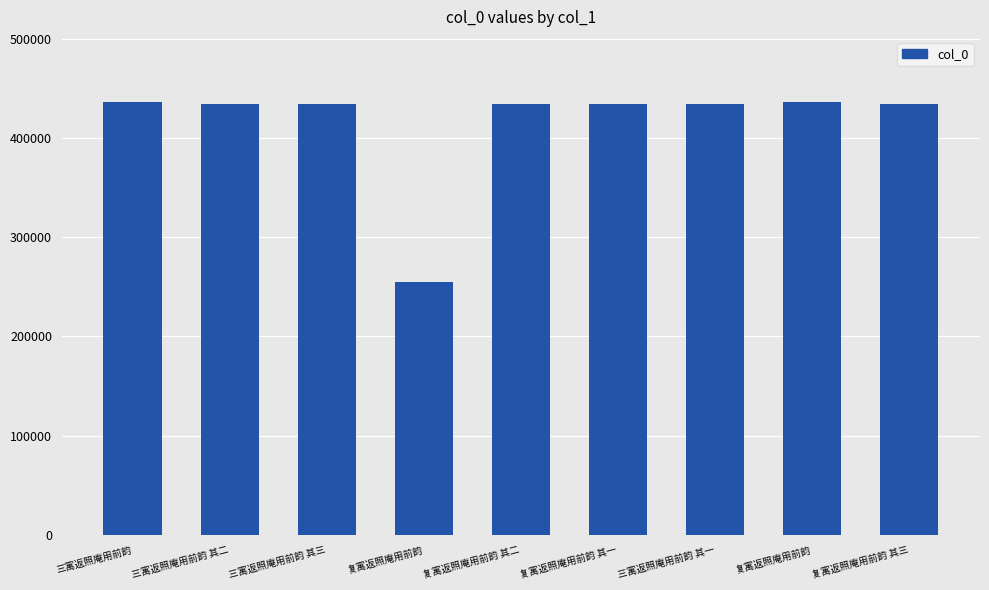

Read the value at 复寓返照庵用前韵.

254622